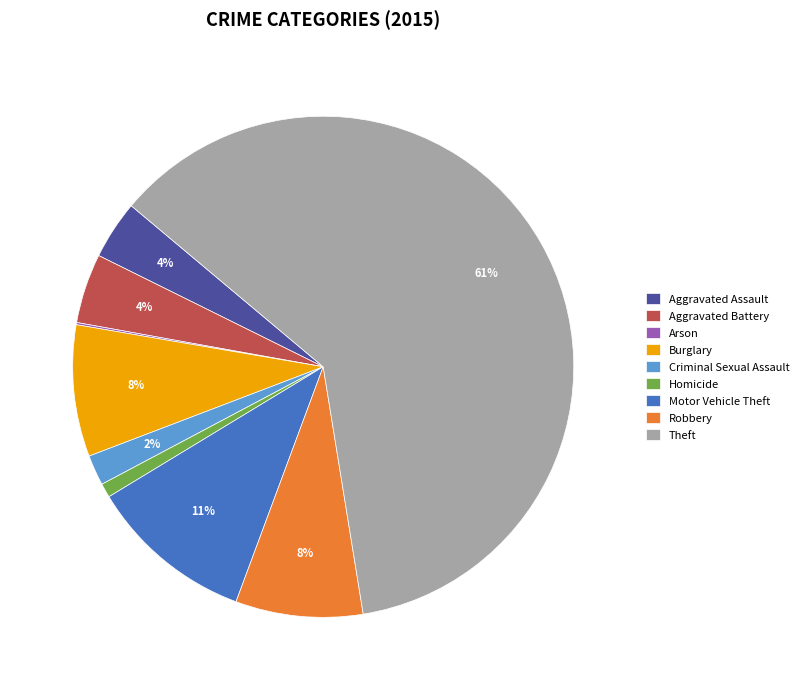

To the nearest percent, what is the average slice percentage?

11%